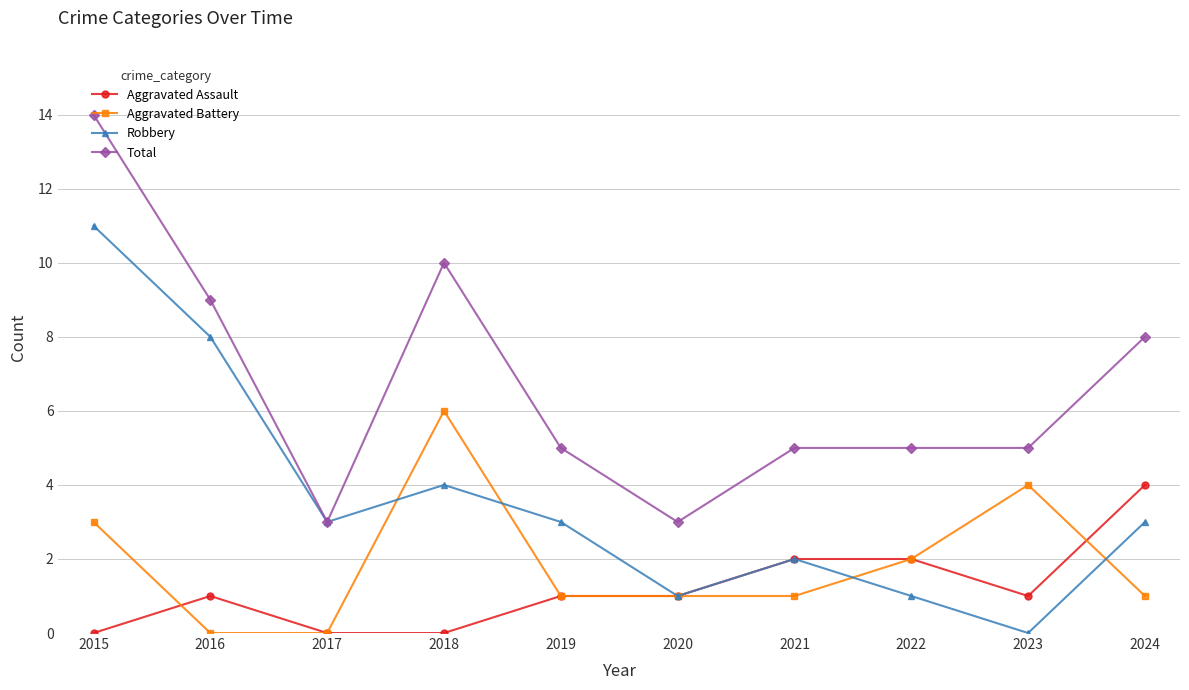

The value of Total at 2019 is 7. True or false?

False